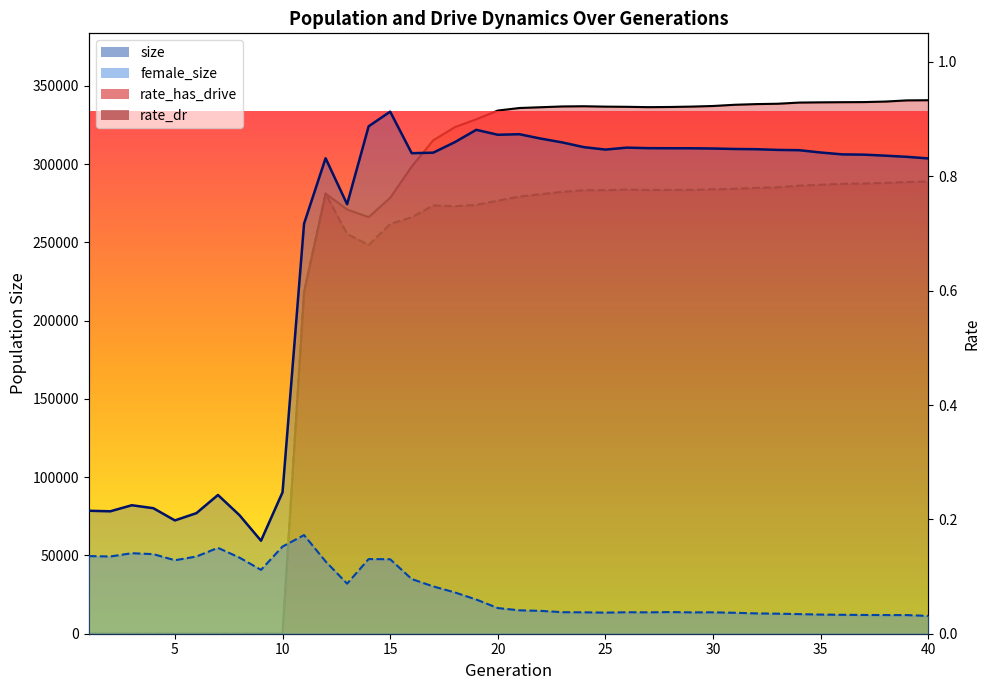

In female_size, how many points are higher than both neighbors (excluding endpoints)?

7